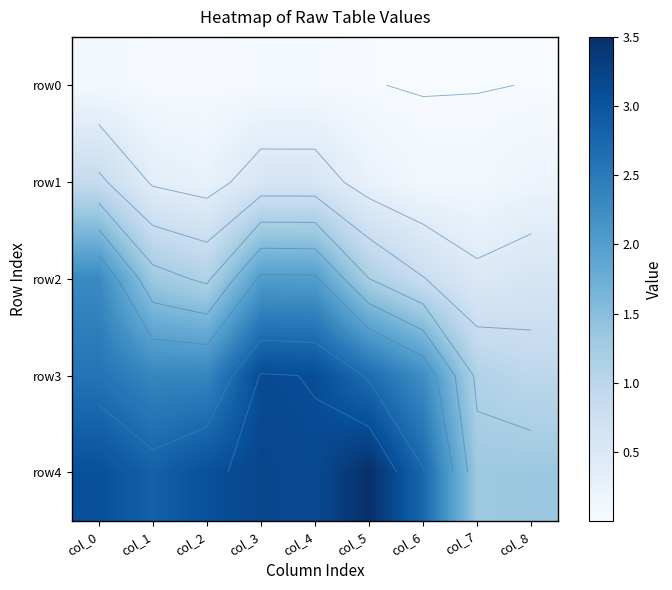

Where does the row3 series first go above 2?

col_0